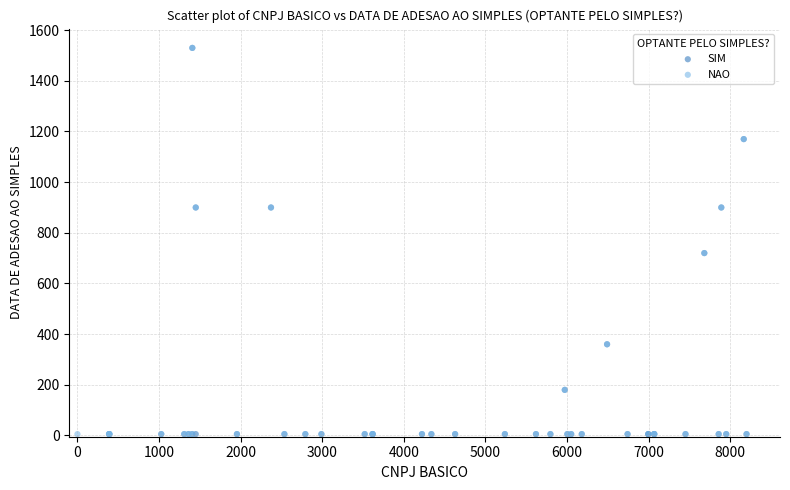

What are all the series names shown in the legend?

SIM, NAO